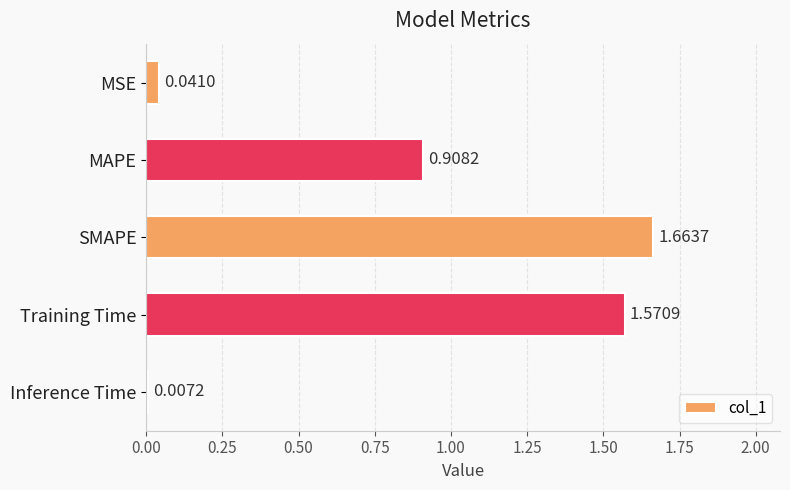

What is the difference between the values at Training Time and MAPE?

0.7